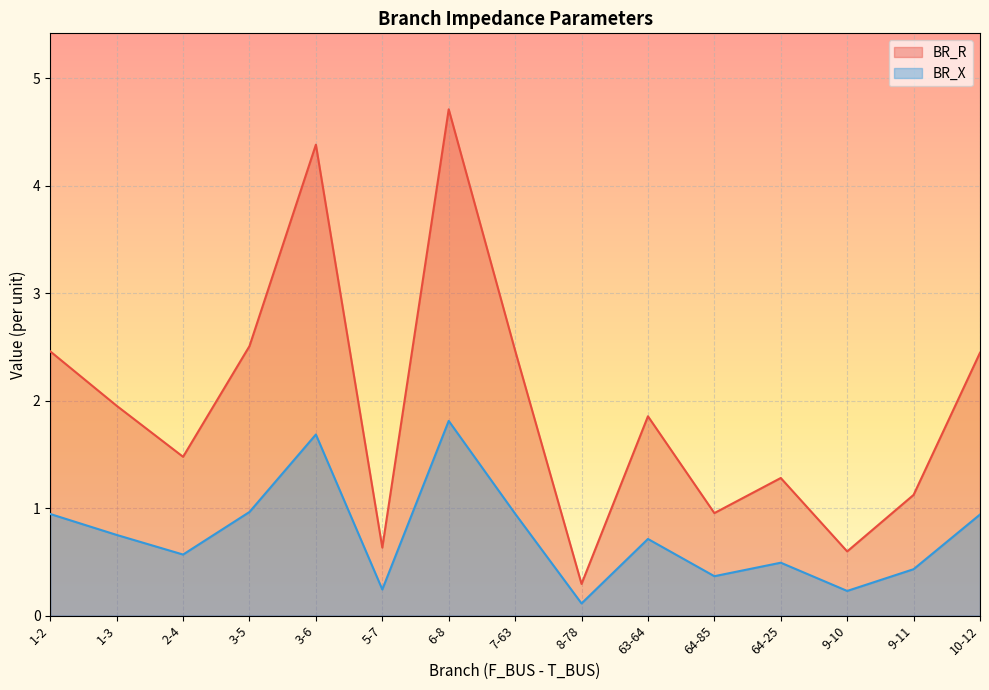

List the series in order of their peak value, highest first.

BR_R, BR_X